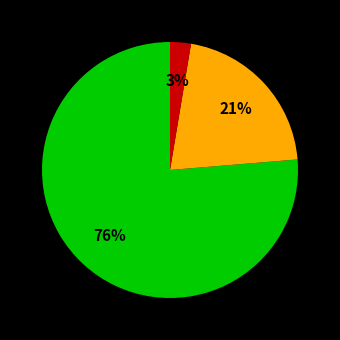

Is there a majority slice in this chart?

Yes